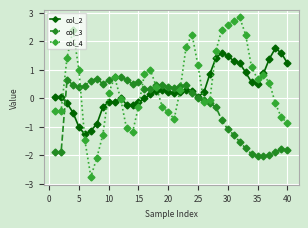

What is the sum of all col_2 values?

12.6